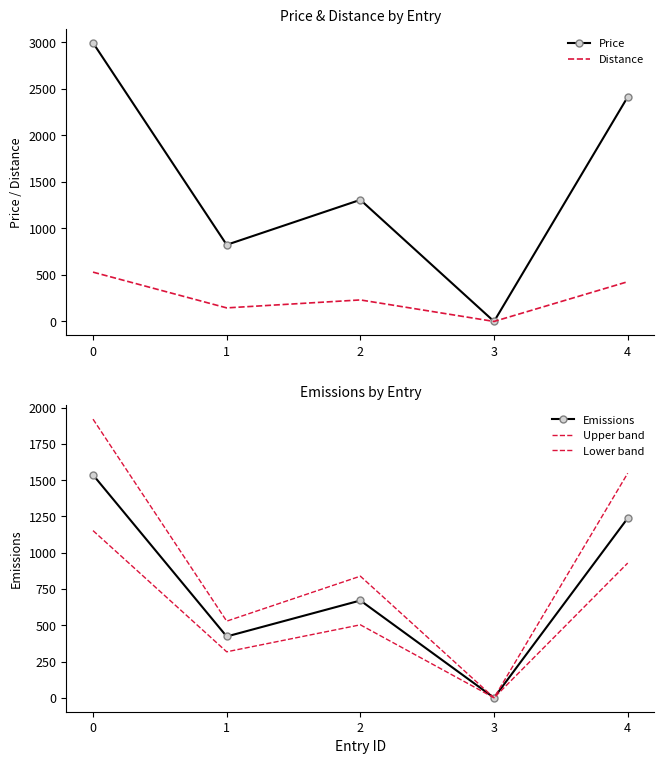

What is the value of the Price point at the 2nd from the left?

823.0